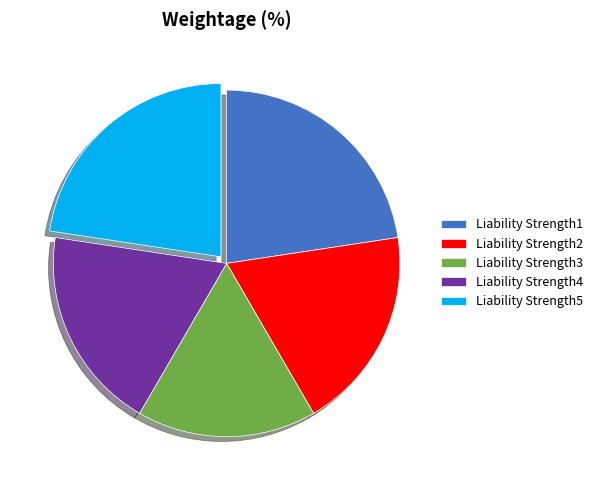

Is the sum of Liability Strength3 and Liability Strength4 greater than half?

No